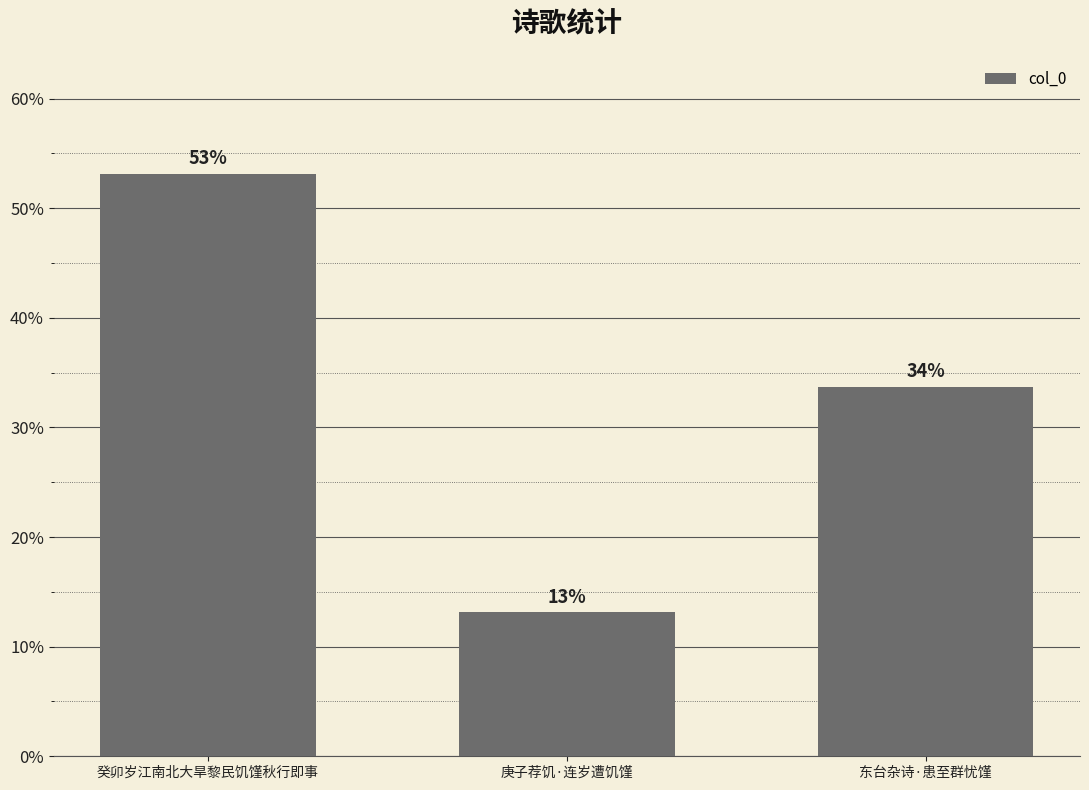

Reading left to right, transcribe all the data shown in this chart.

癸卯岁江南北大旱黎民饥馑秋行即事=53.2	庚子荐饥·连岁遭饥馑=13.1	东台杂诗·患至群忧馑=33.7